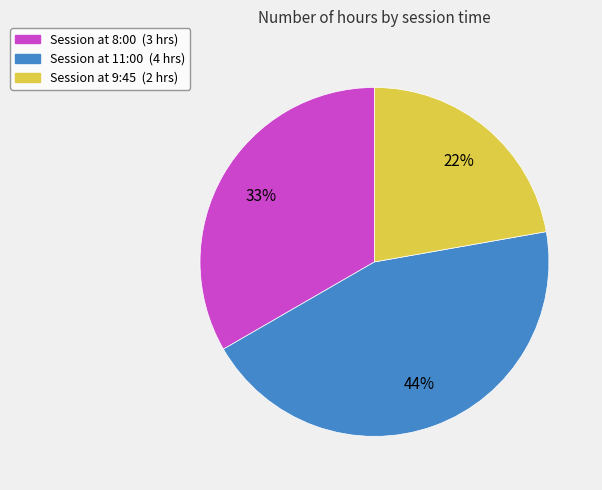

How many slices are in this pie chart?

3